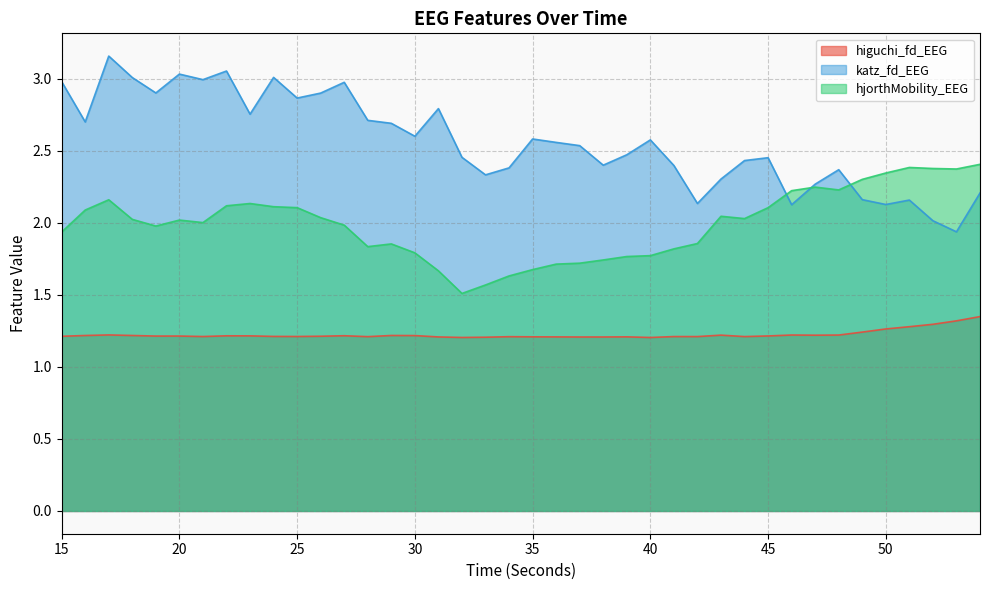

What is the highest value of the hjorthMobility_EEG series?

2.4